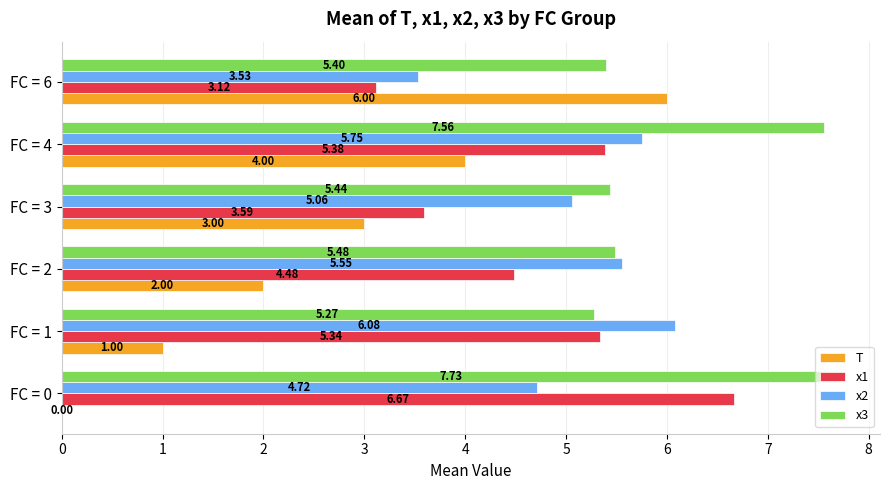

Which series changed the most between FC = 3 and FC = 6?

T